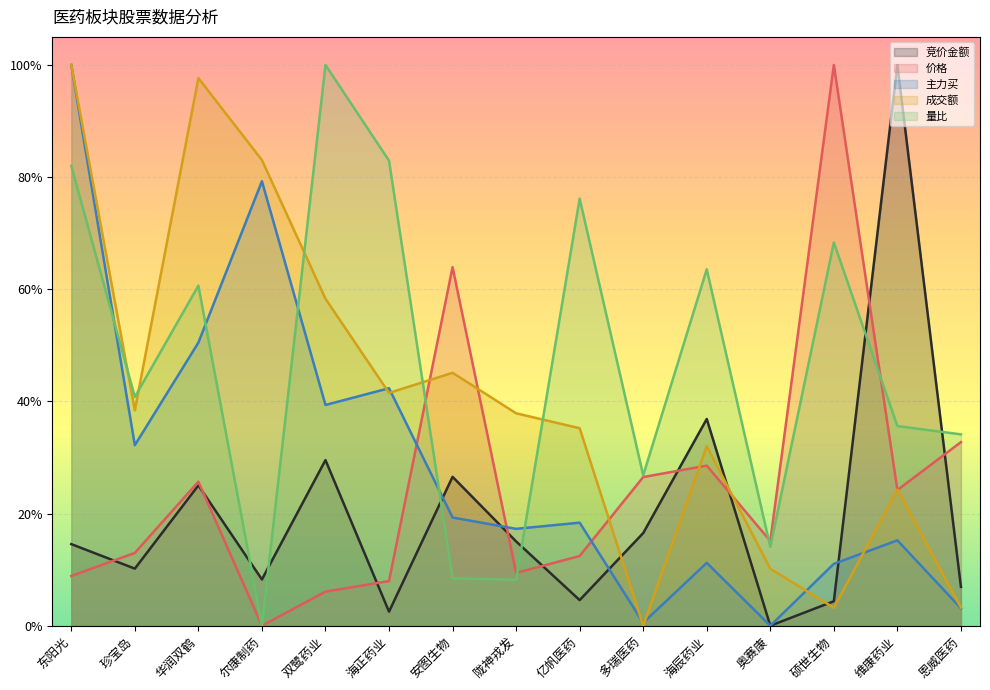

Reading left to right, transcribe all the data shown in this chart.

竞价金额: 东阳光=0.1	珍宝岛=0.1	华润双鹤=0.3	尔康制药=0.1	双鹭药业=0.3	海正药业=0.0	安图生物=0.3	陇神戎发=0.2	亿帆医药=0.0	多瑞医药=0.2	海辰药业=0.4	奥赛康=0.0	硕世生物=0.0	维康药业=1.0	恩威医药=0.1
价格: 东阳光=0.1	珍宝岛=0.1	华润双鹤=0.3	尔康制药=0.0	双鹭药业=0.1	海正药业=0.1	安图生物=0.6	陇神戎发=0.1	亿帆医药=0.1	多瑞医药=0.3	海辰药业=0.3	奥赛康=0.2	硕世生物=1.0	维康药业=0.2	恩威医药=0.3
主力买: 东阳光=1.0	珍宝岛=0.3	华润双鹤=0.5	尔康制药=0.8	双鹭药业=0.4	海正药业=0.4	安图生物=0.2	陇神戎发=0.2	亿帆医药=0.2	多瑞医药=0.0	海辰药业=0.1	奥赛康=0.0	硕世生物=0.1	维康药业=0.2	恩威医药=0.0
成交额: 东阳光=1.0	珍宝岛=0.4	华润双鹤=1.0	尔康制药=0.8	双鹭药业=0.6	海正药业=0.4	安图生物=0.5	陇神戎发=0.4	亿帆医药=0.4	多瑞医药=0.0	海辰药业=0.3	奥赛康=0.1	硕世生物=0.0	维康药业=0.2	恩威医药=0.0
量比: 东阳光=0.8	珍宝岛=0.4	华润双鹤=0.6	尔康制药=0.0	双鹭药业=1.0	海正药业=0.8	安图生物=0.1	陇神戎发=0.1	亿帆医药=0.8	多瑞医药=0.3	海辰药业=0.6	奥赛康=0.1	硕世生物=0.7	维康药业=0.4	恩威医药=0.3